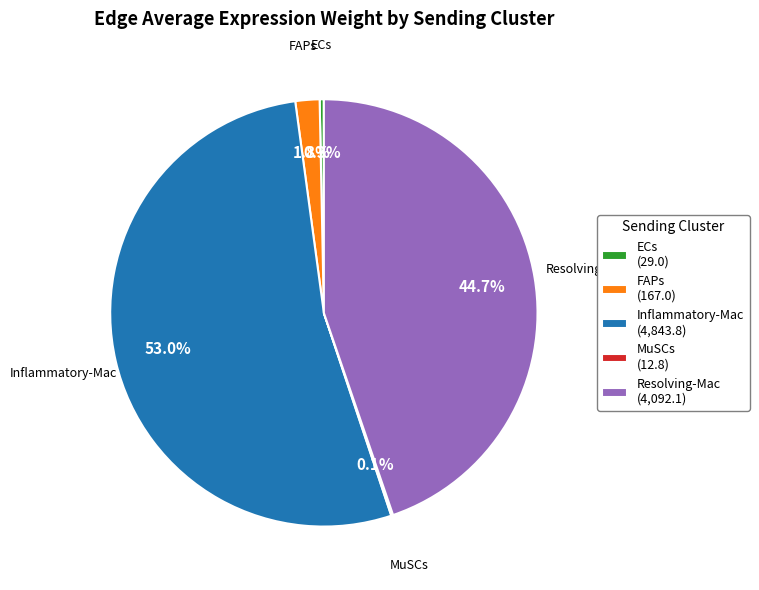

What is the majority slice?

Inflammatory-Mac